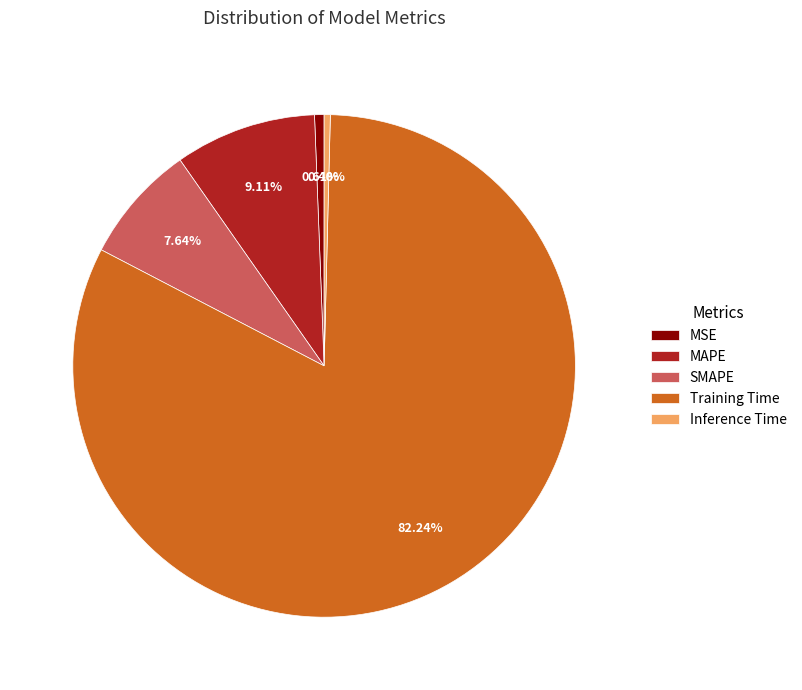

How many slices are in this pie chart?

5